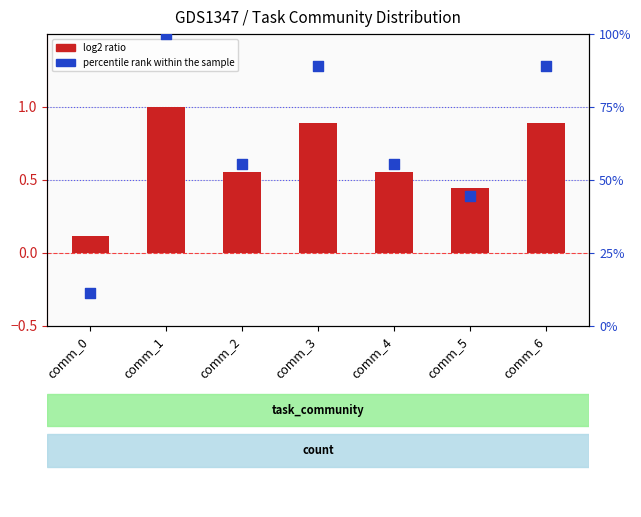

What are all the series names shown in the legend?

log2 ratio, percentile rank within the sample